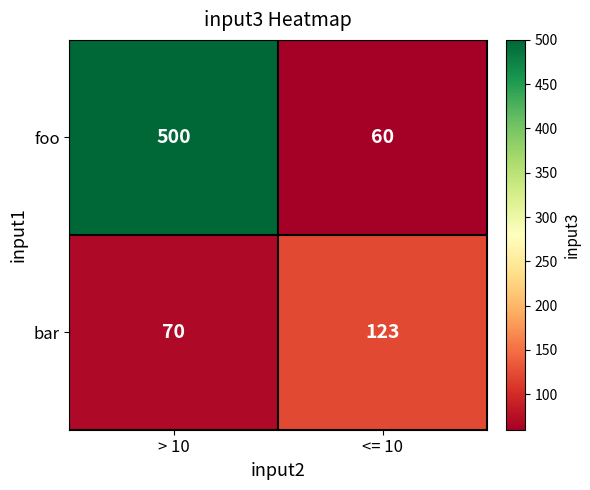

What is the greatest value displayed?

500